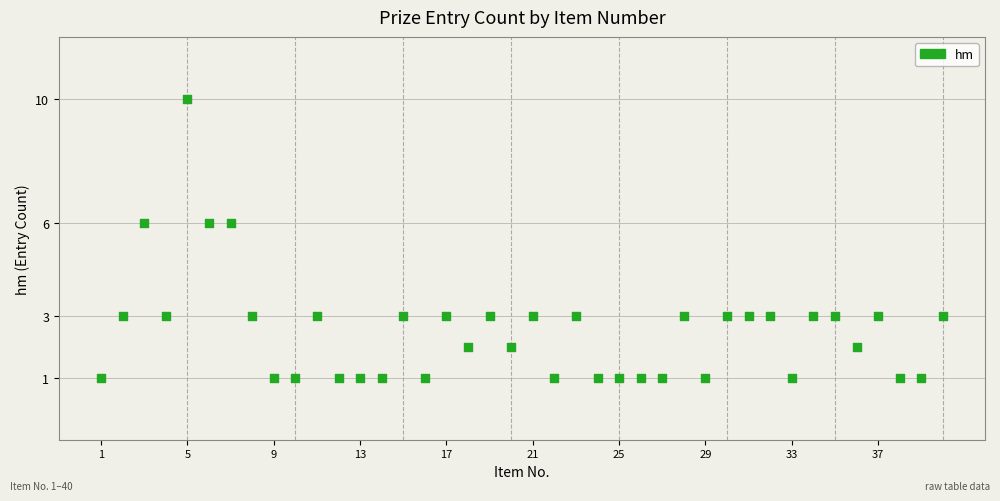

What is the range of X values (max minus min)?

39